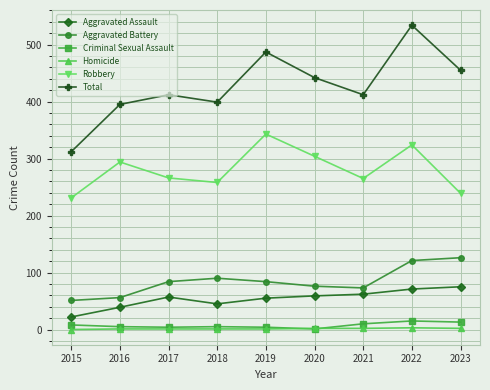

What is the sum of the Homicide values at 2015 and 2020?

2